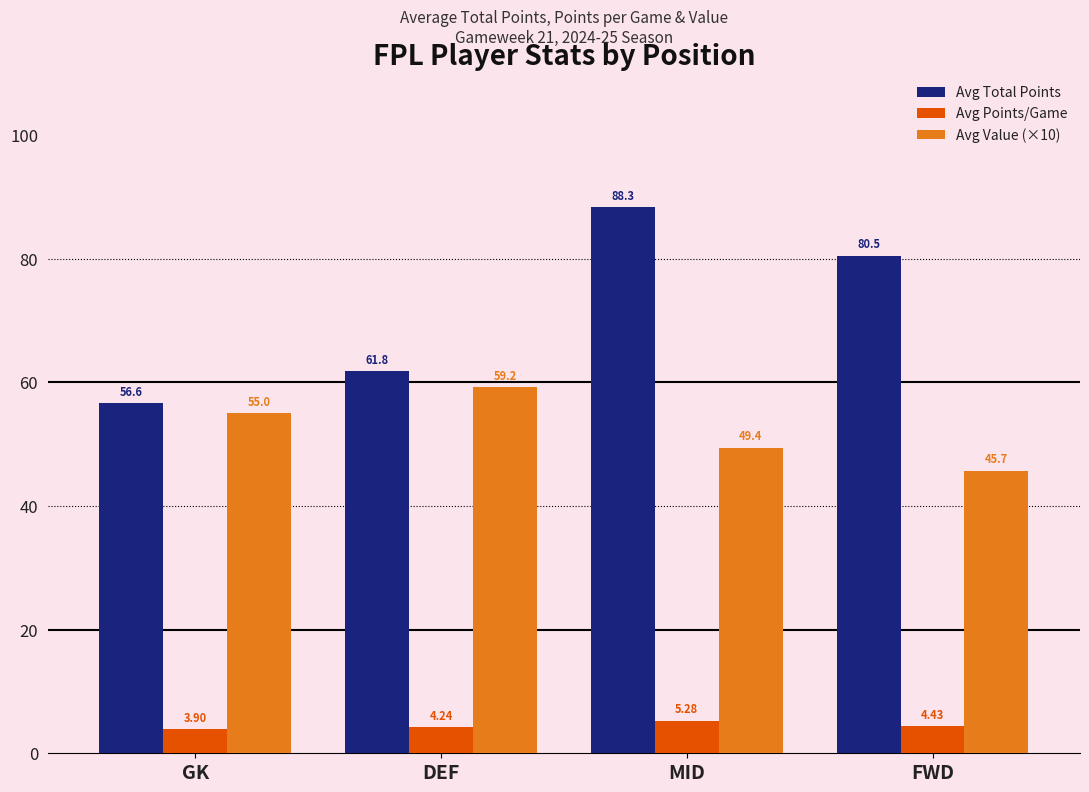

The value of Avg Total Points at GK is 77.2. True or false?

False